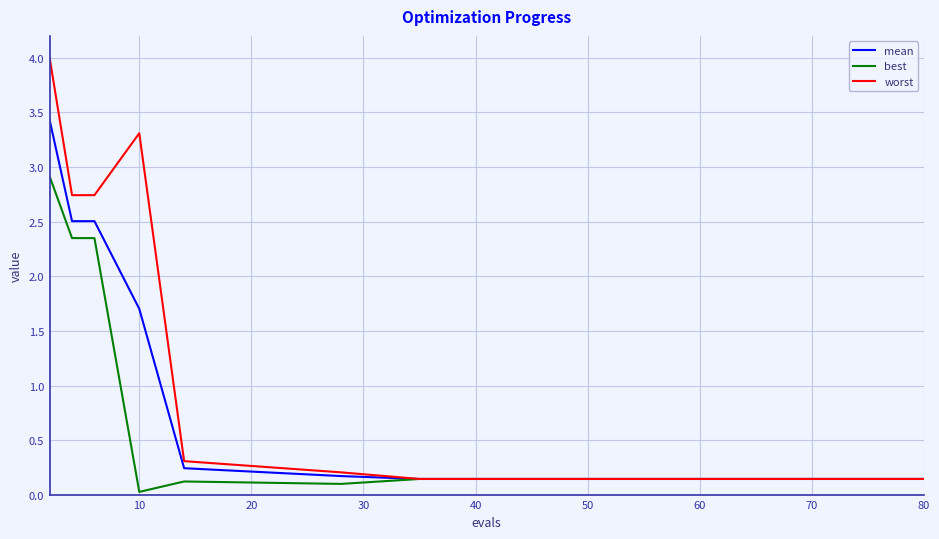

What is the maximum value shown in the chart?

4.0